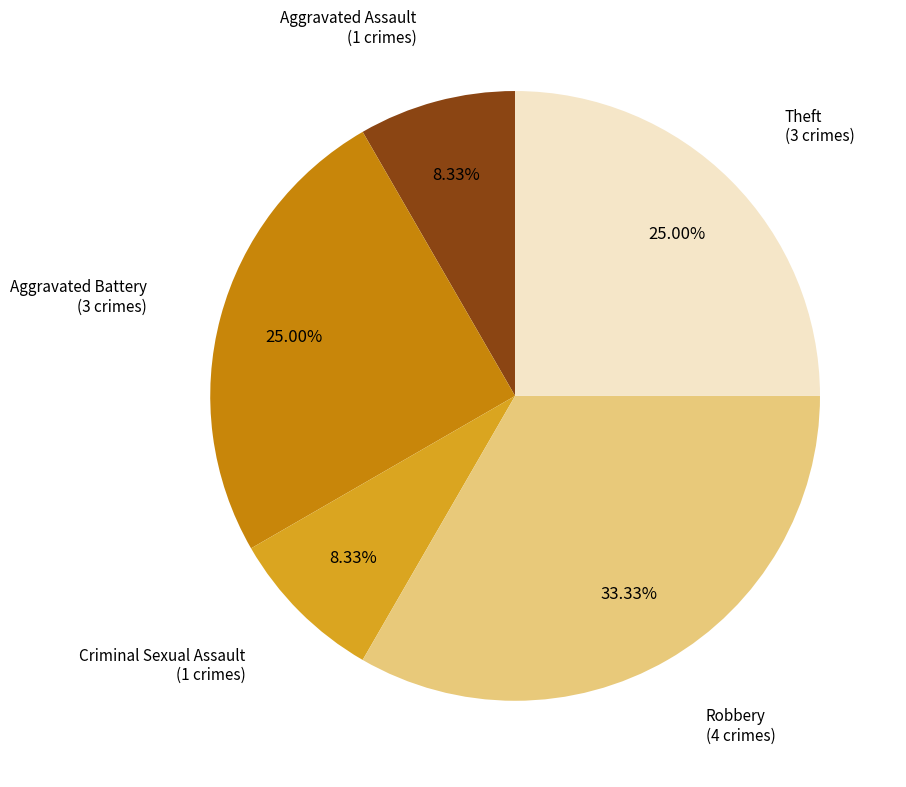

Is there a majority slice in this chart?

No